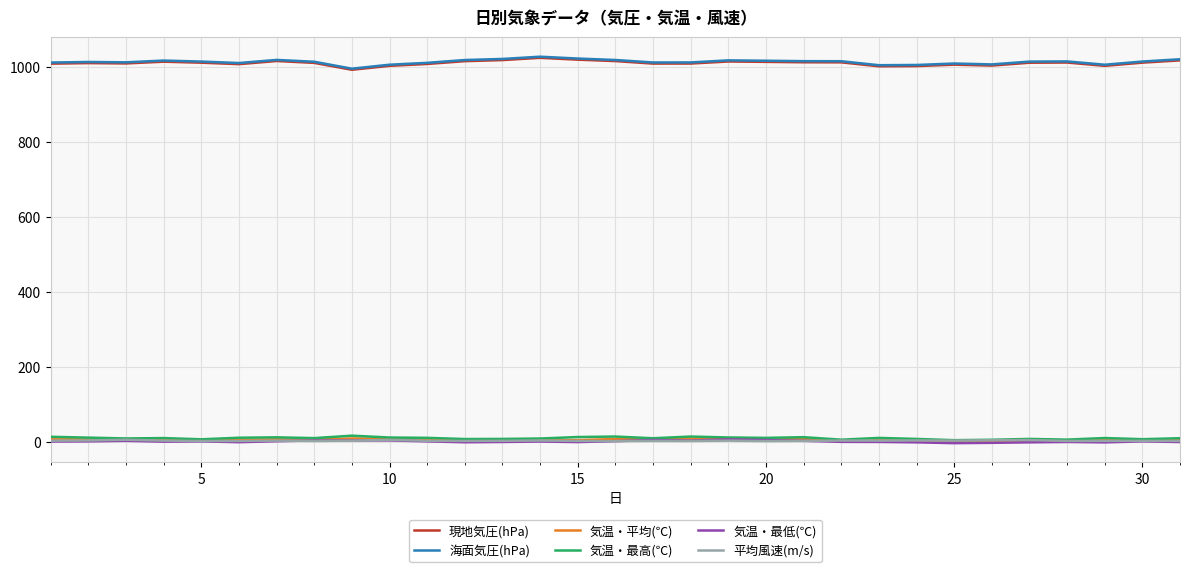

What is the difference between the maximum and minimum values in the 気温・最高(℃) series?

12.0